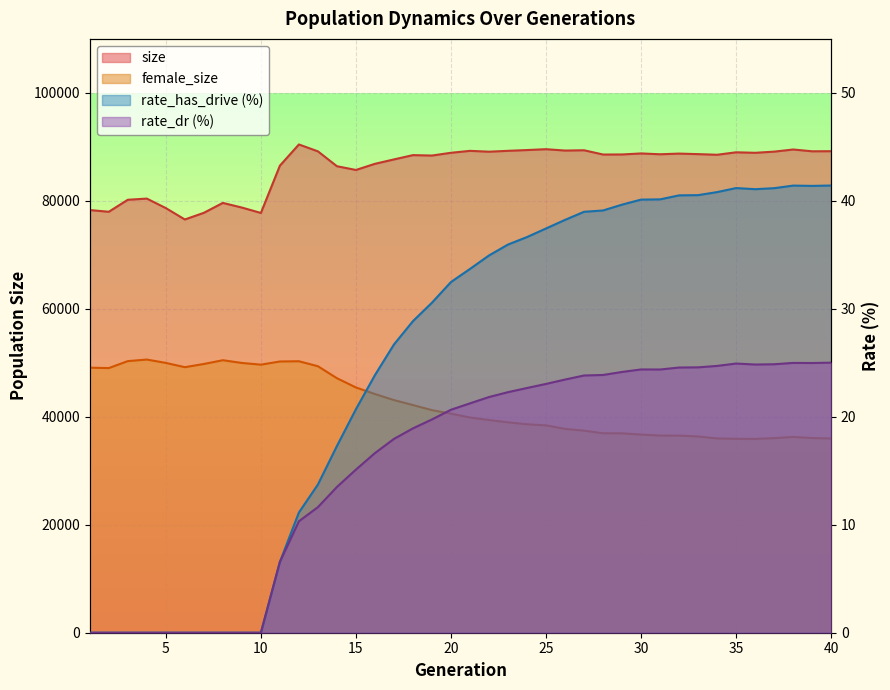

What is the value of the rate_dr point at the 11th from the left?

6.6